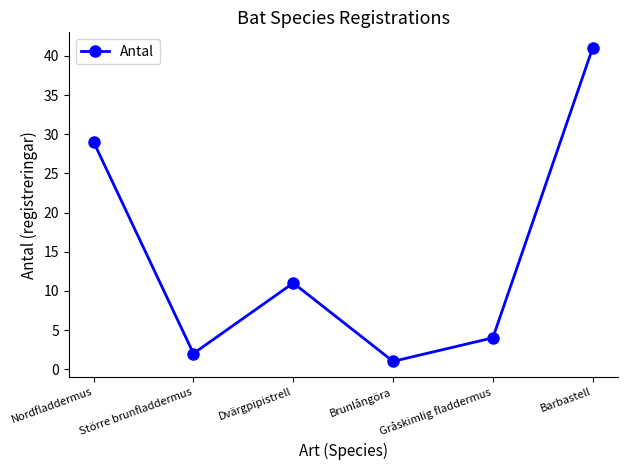

Rank the categories by value from highest to lowest.

Barbastell, Nordfladdermus, Dvärgpipistrell, Gråskimlig fladdermus, Större brunfladdermus, Brunlångöra